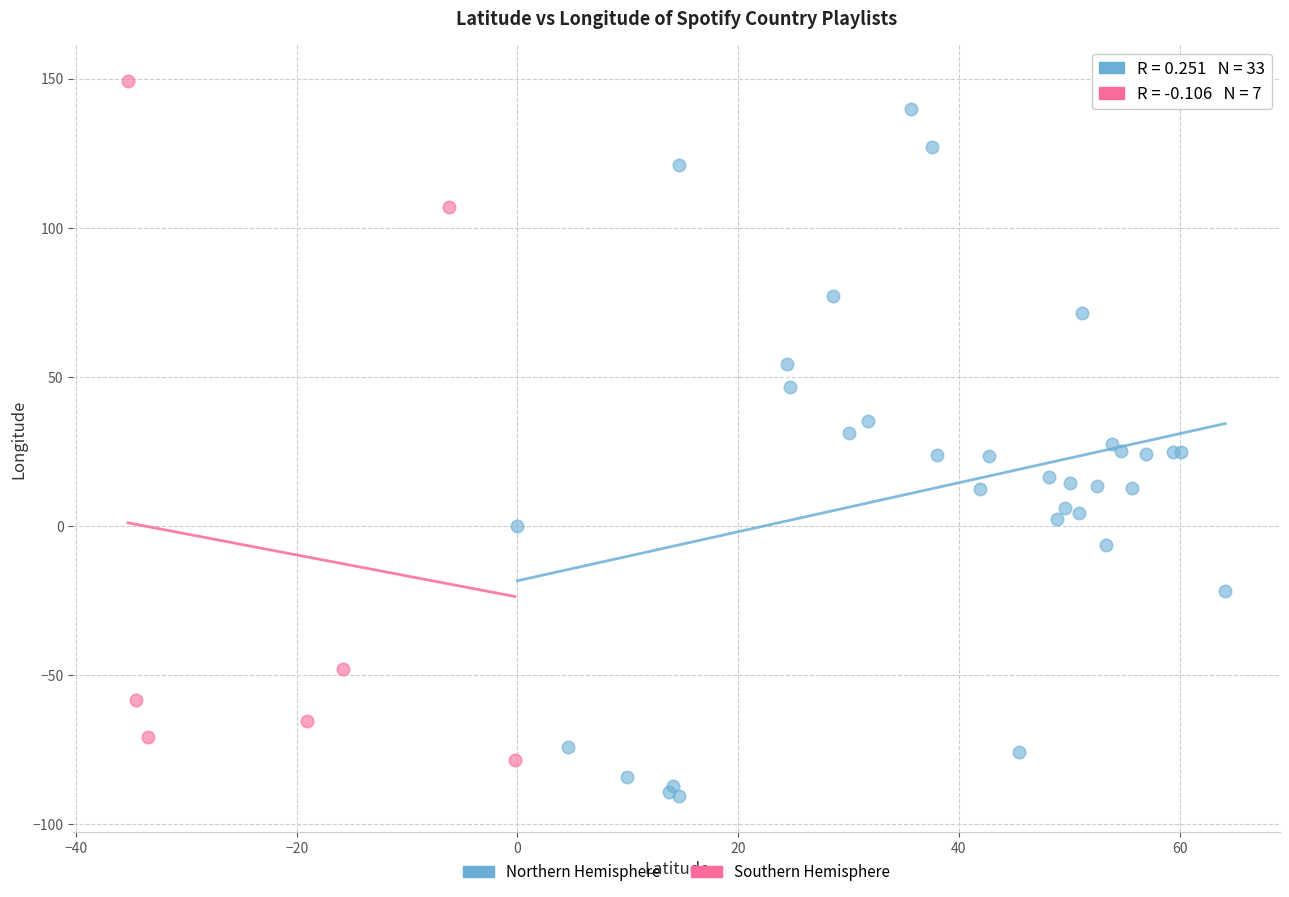

Which series contains the lowest Y value?

Northern Hemisphere